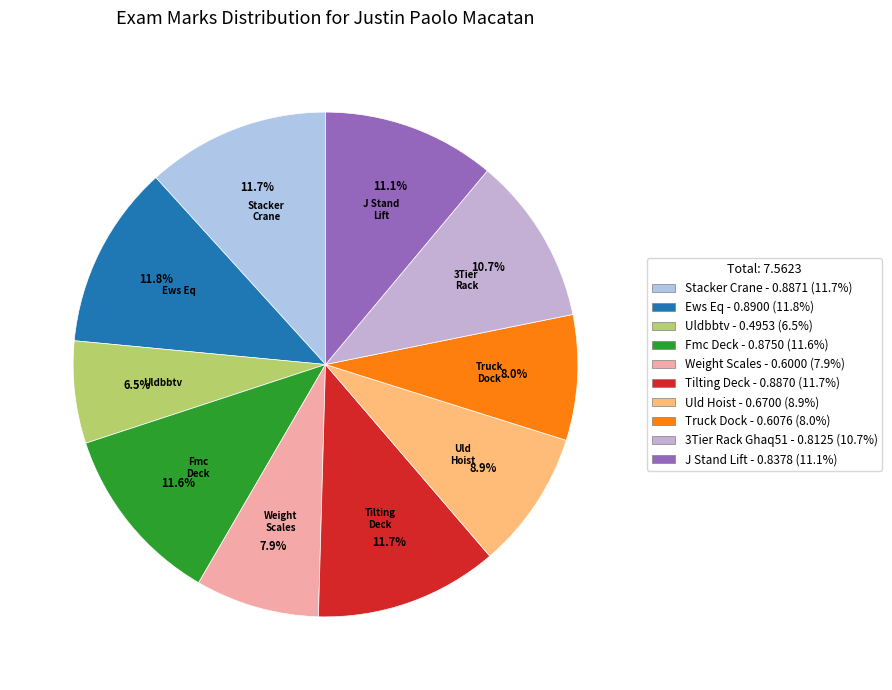

How much of the chart is everything except Ews Eq?

88.2%